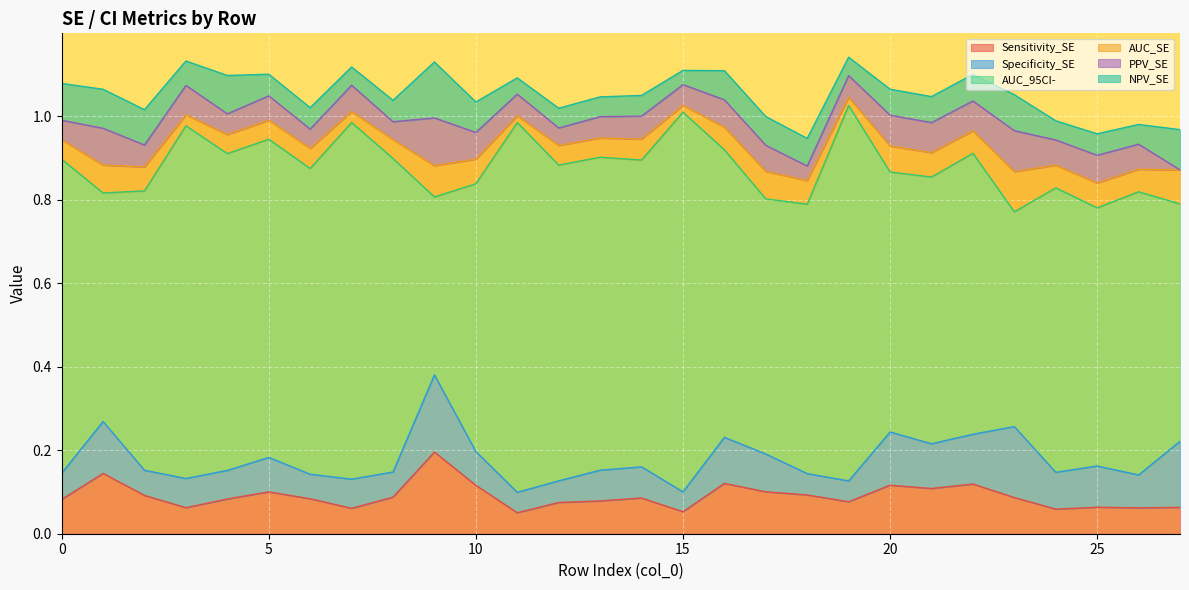

What is the difference between the maximum and minimum values in the NPV_SE series?

0.1